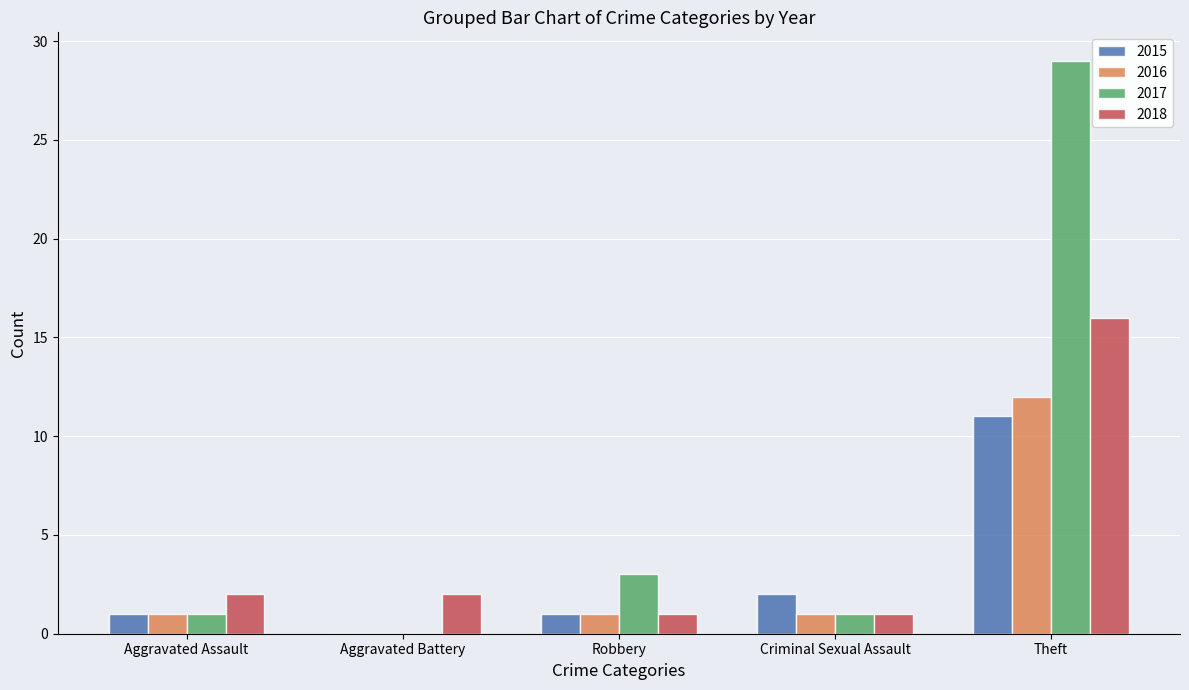

What is the maximum value for 2017?

29